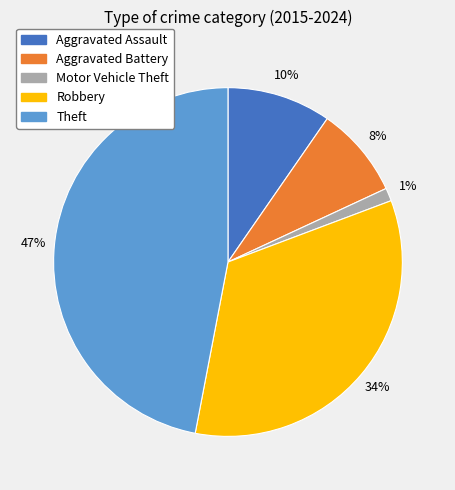

How many segments does this pie chart have?

5